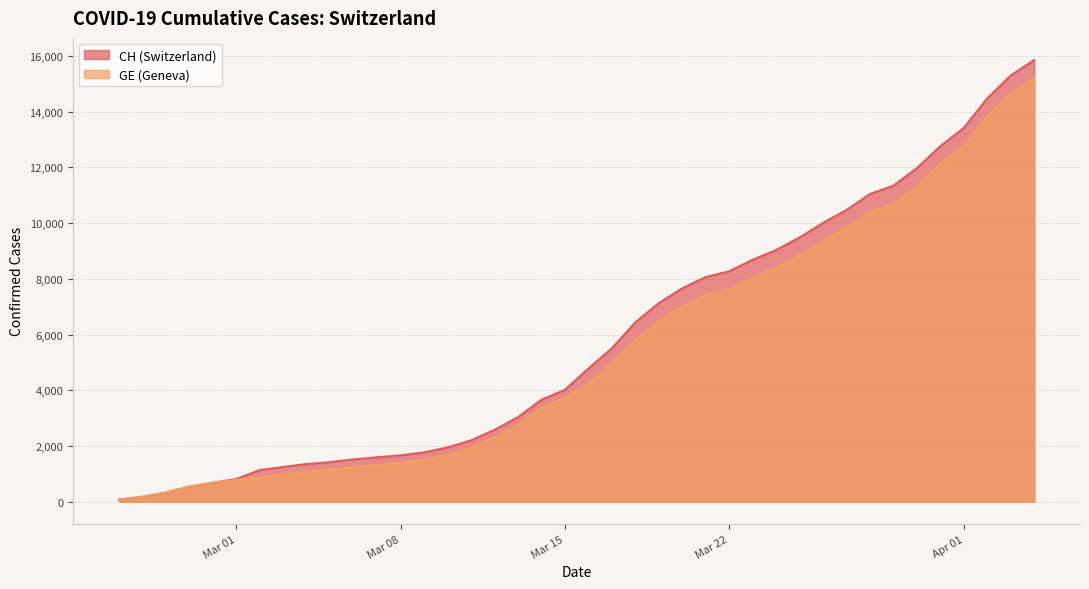

True or false: CH has more than 1 points higher than both neighbors.

False